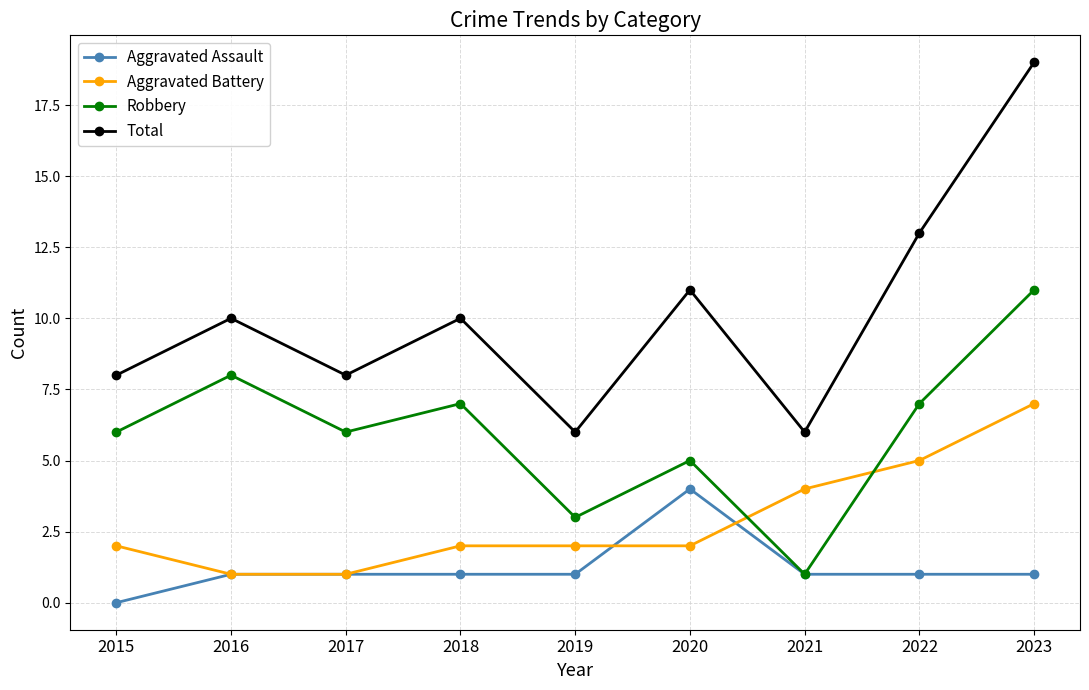

List the series in order of their overall mean, highest first.

Total, Robbery, Aggravated Battery, Aggravated Assault